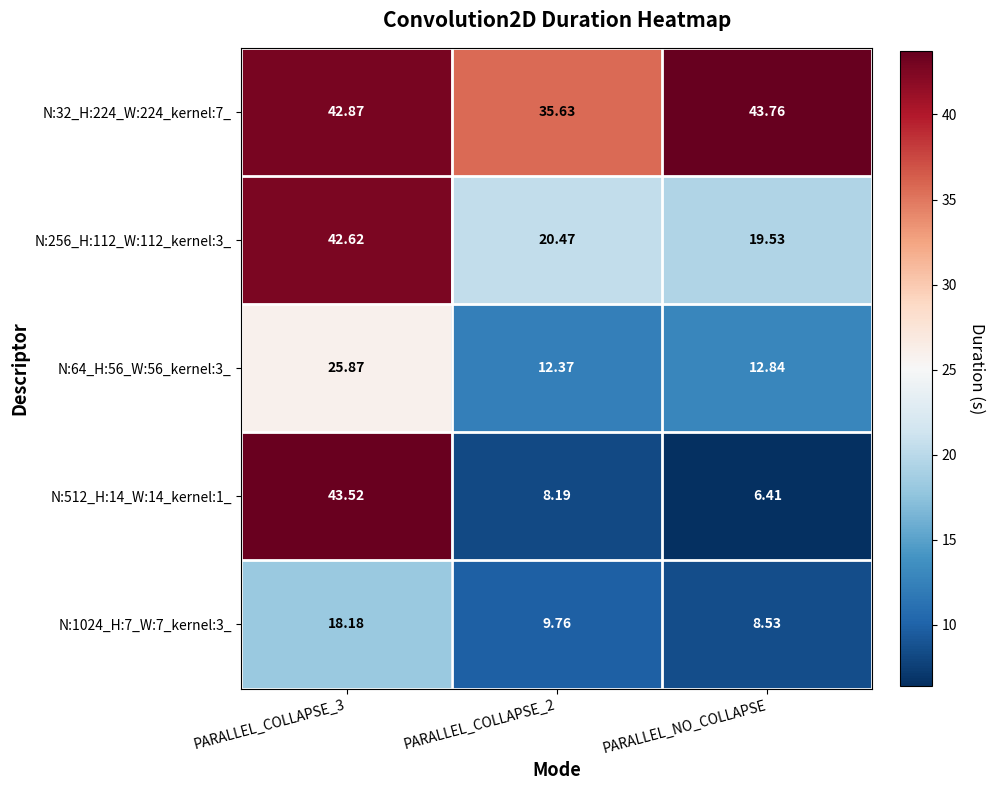

Count the number of categories in the chart.

3